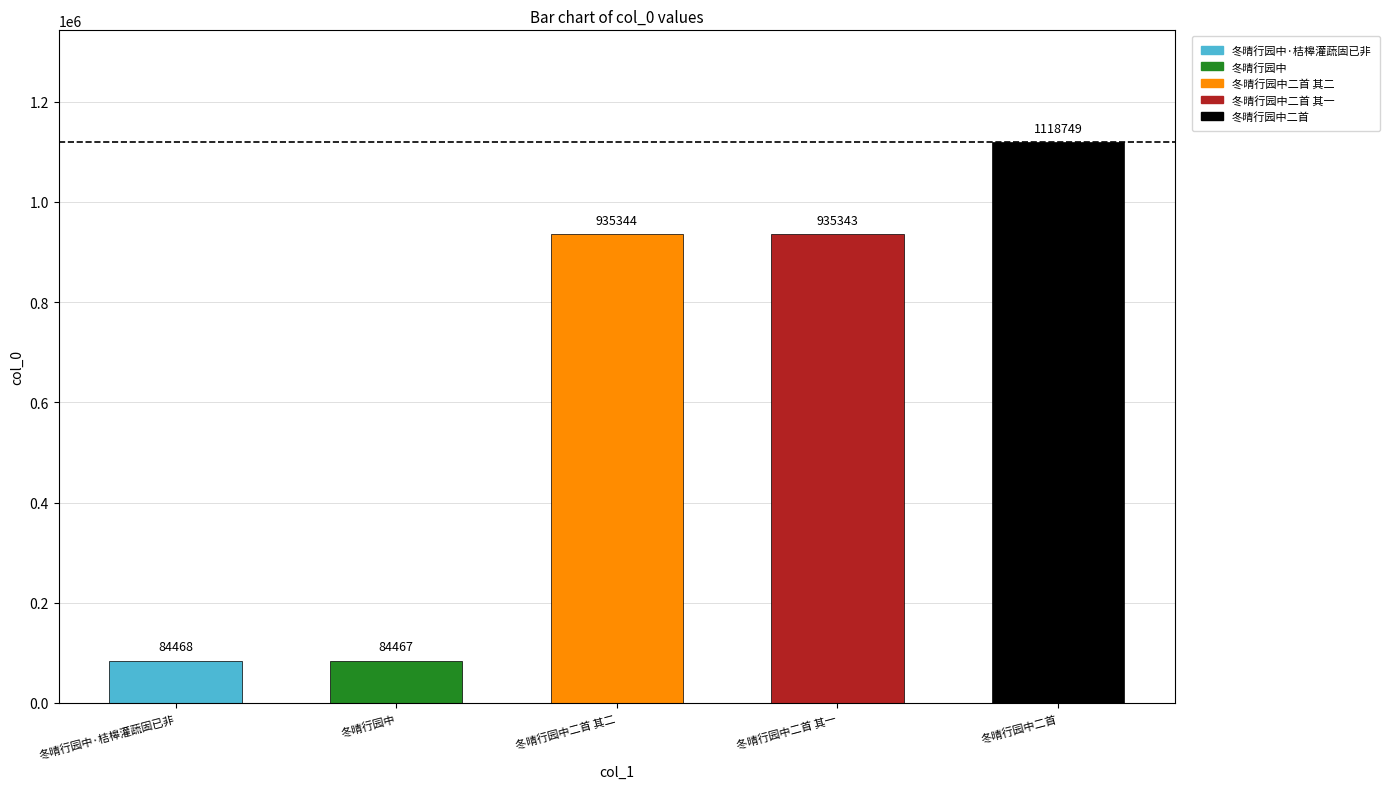

The value at 冬晴行园中二首 is 1118749. True or false?

True